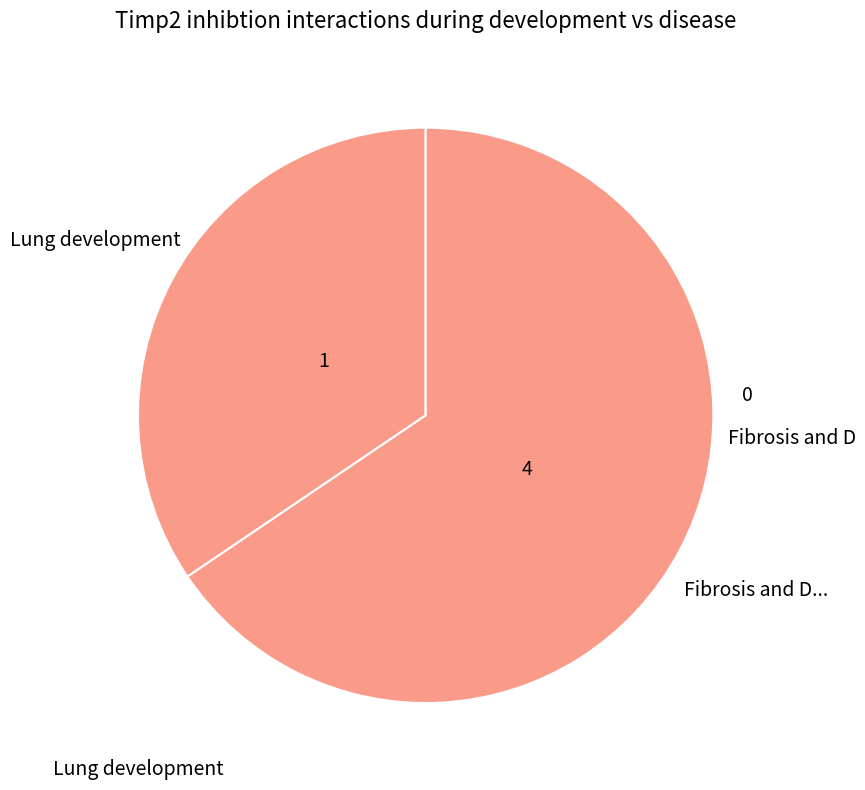

Rank the categories by value from highest to lowest.

4, 1